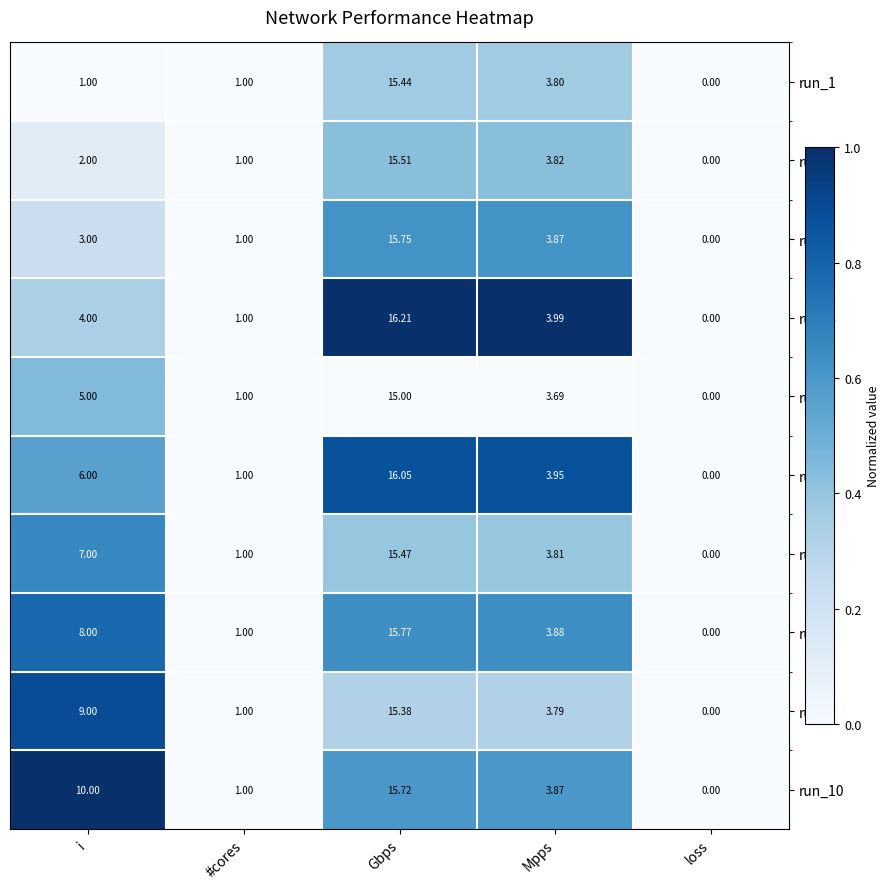

List the labels in order of run_5 value, largest first.

Gbps, i, Mpps, #cores, loss